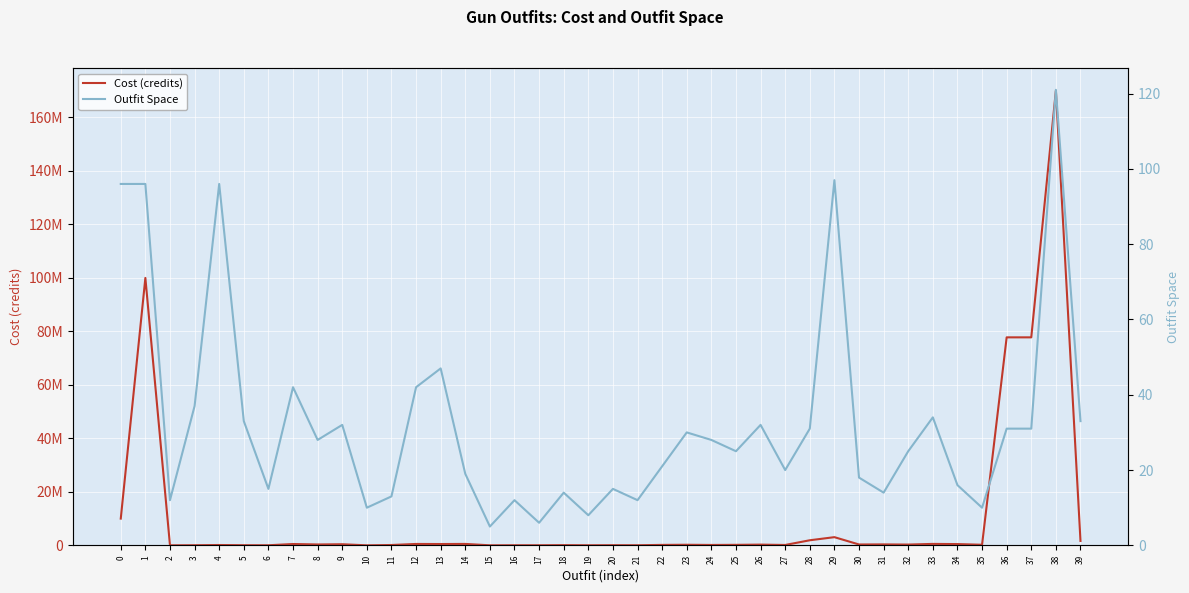

What are all the series names shown in the legend?

Cost (credits), Outfit Space